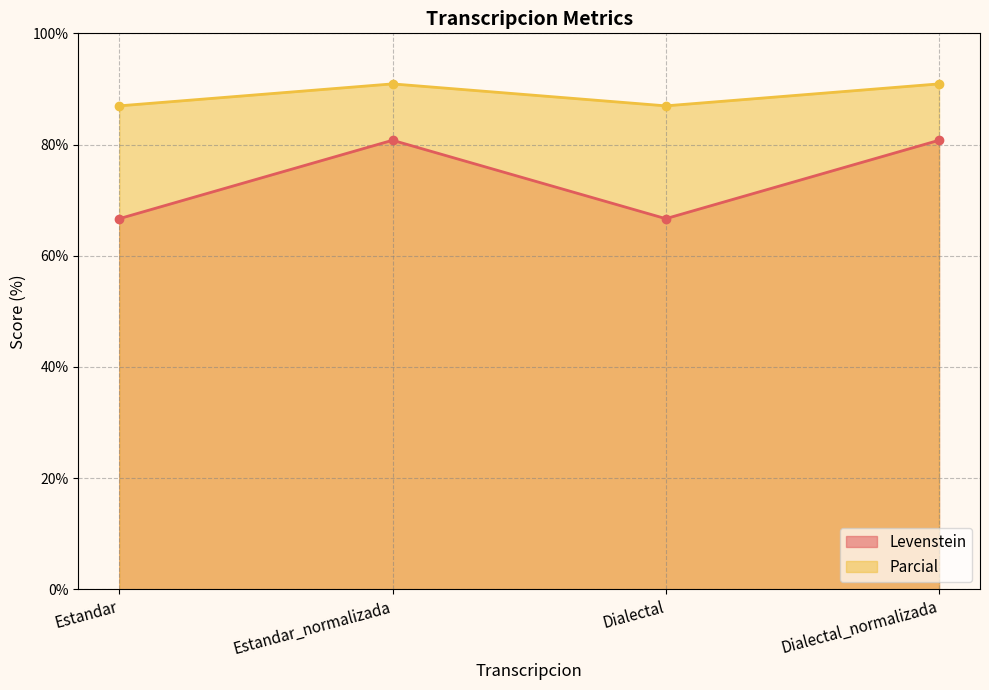

True or false: Parcial and Levenstein cross at least once.

False